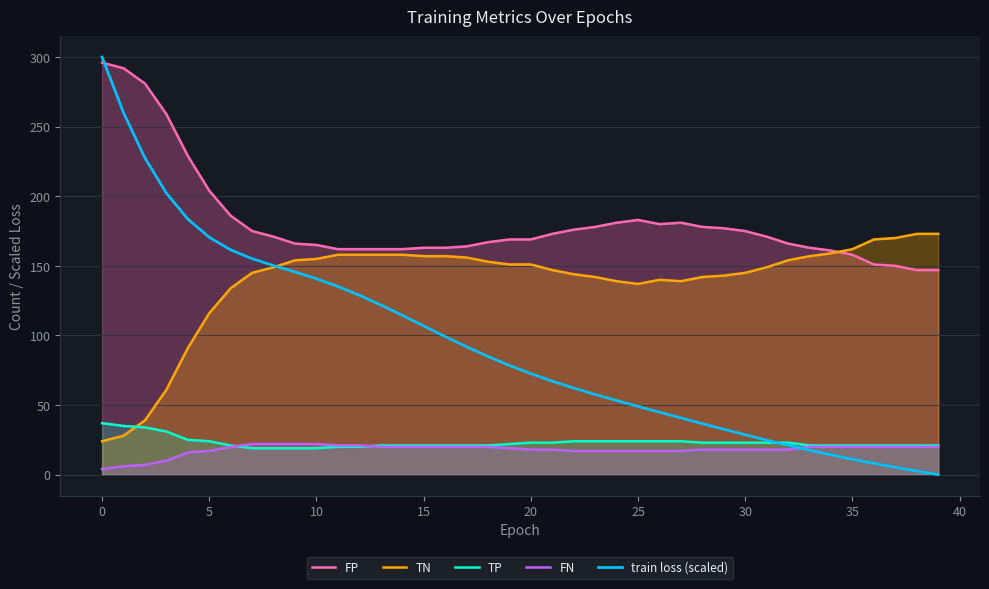

What is the minimum value for TN?

24.0